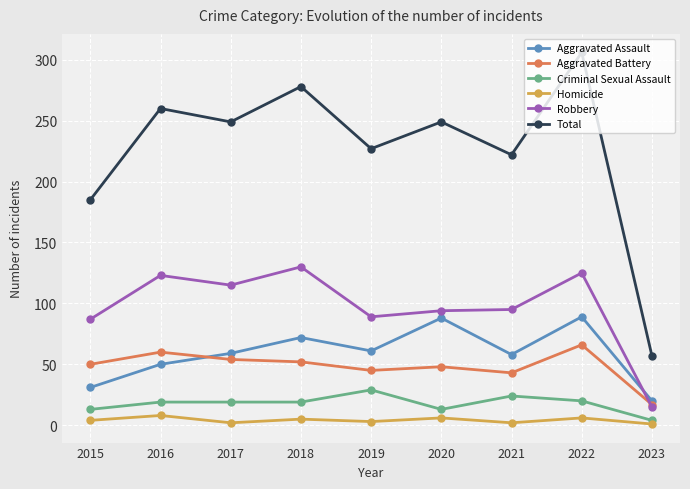

What is the minimum value shown in the chart?

1